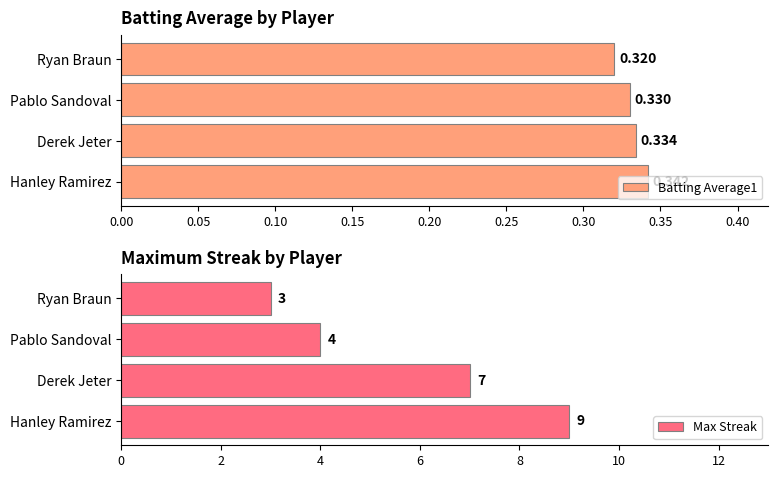

At which label does Batting Average1 reach its peak?

Hanley Ramirez